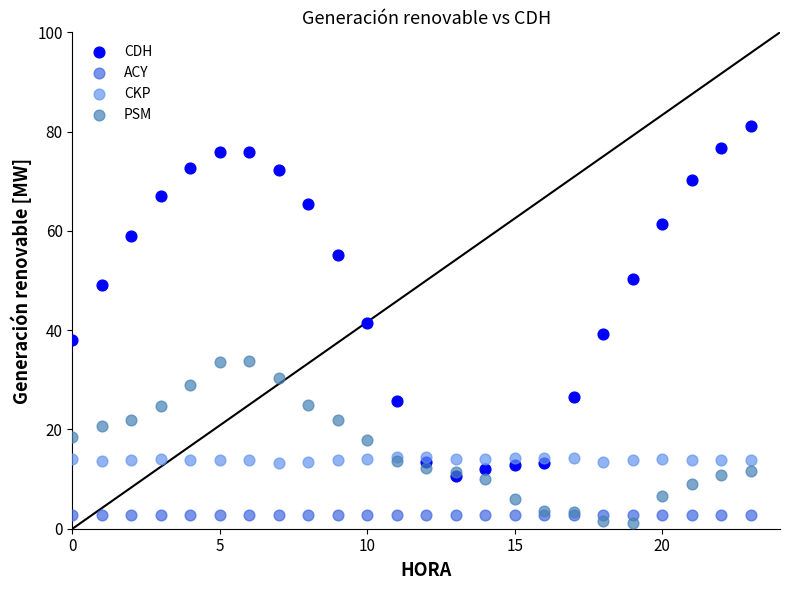

Which series contains the lowest Y value?

PSM